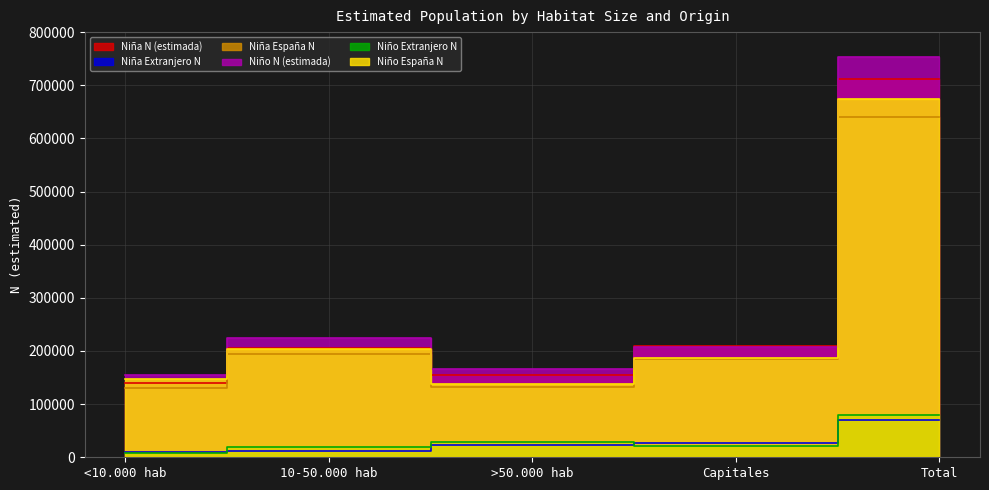

True or false: Niño Extranjero N and Niña N (estimada) intersect in this chart.

False